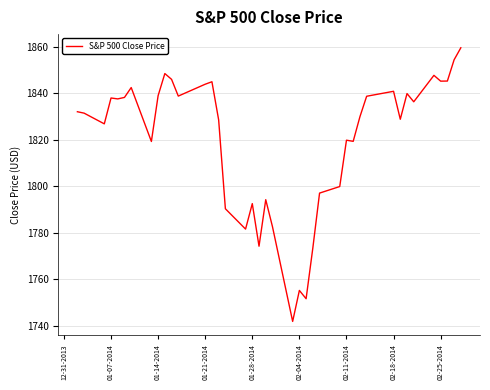

What is the difference between the maximum and minimum values?

117.6